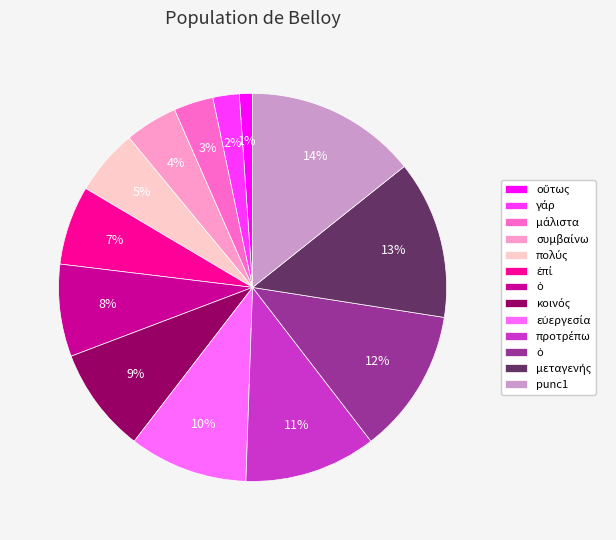

To the nearest percent, what is the average slice percentage?

8%